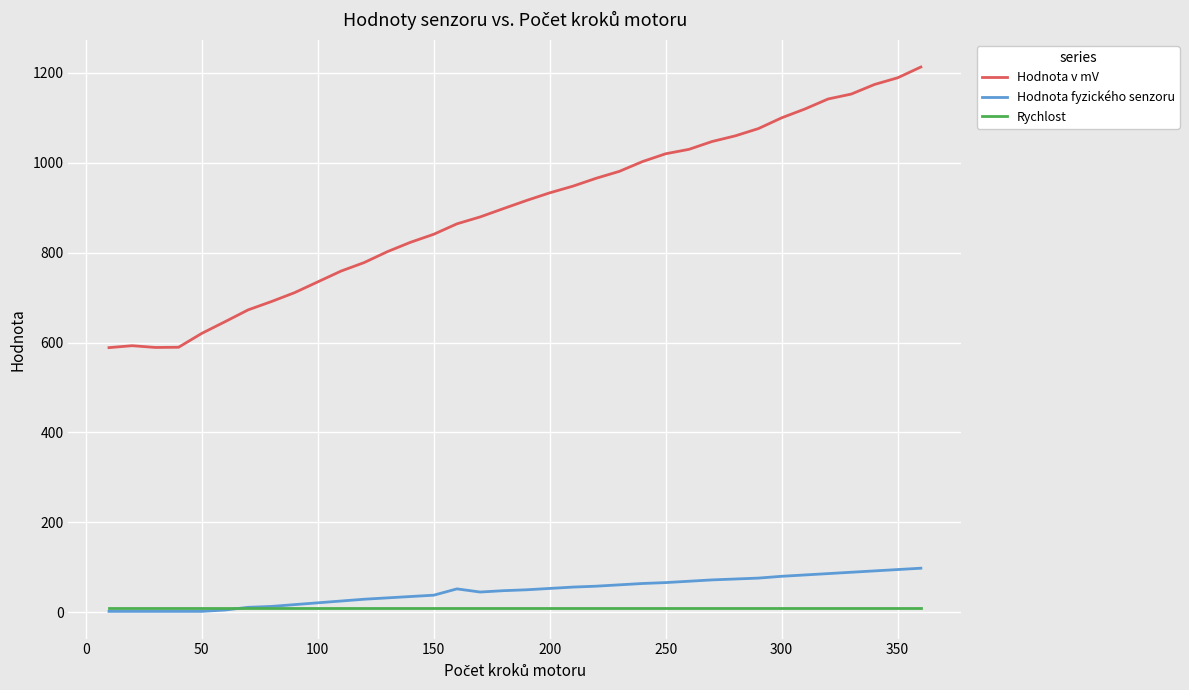

What is the maximum value for Hodnota v mV?

1212.8